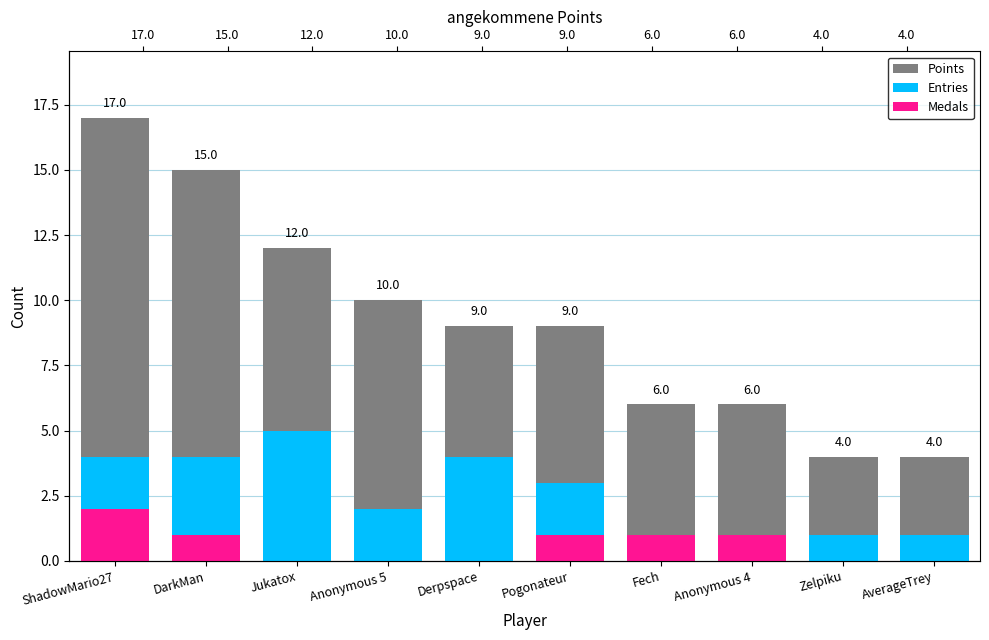

Rank the categories by Entries value from lowest to highest.

Fech, Anonymous 4, Zelpiku, AverageTrey, Anonymous 5, Pogonateur, ShadowMario27, DarkMan, Derpspace, Jukatox